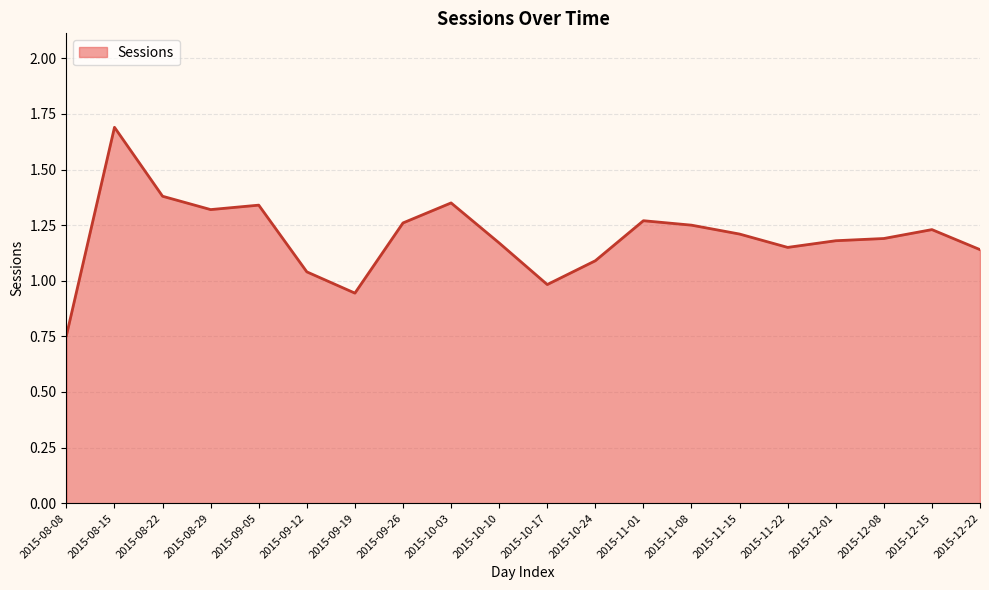

Count the number of categories in the chart.

20